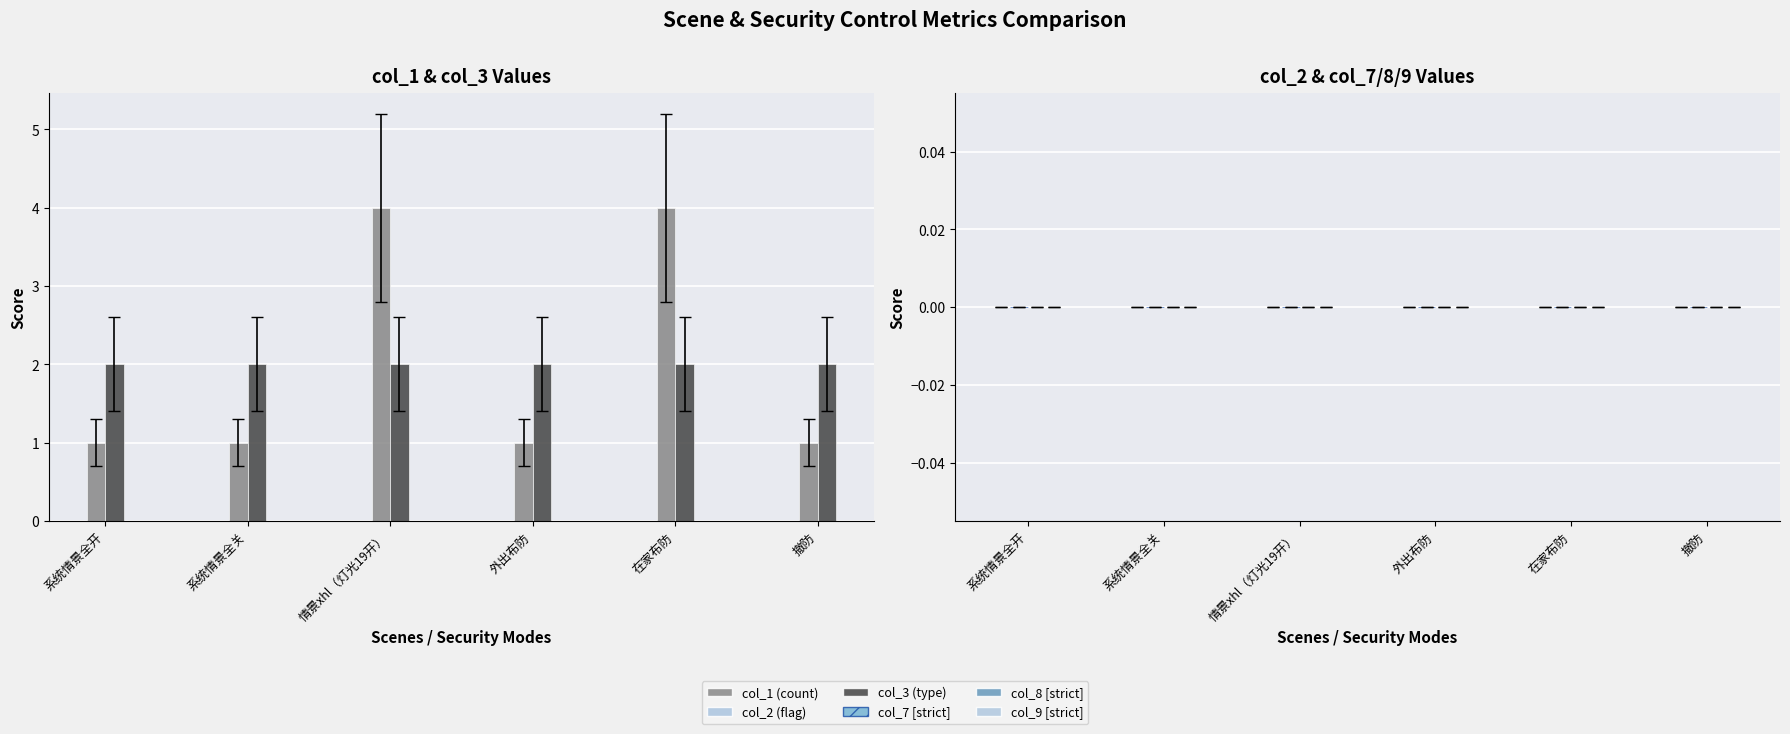

Reading left to right, extract all data points from this chart.

col_1 (count): 系统情景全开=1	系统情景全关=1	情景xhl（灯光19开）=4	外出布防=1	在家布防=4	撤防=1
col_3 (type): 系统情景全开=2	系统情景全关=2	情景xhl（灯光19开）=2	外出布防=2	在家布防=2	撤防=2